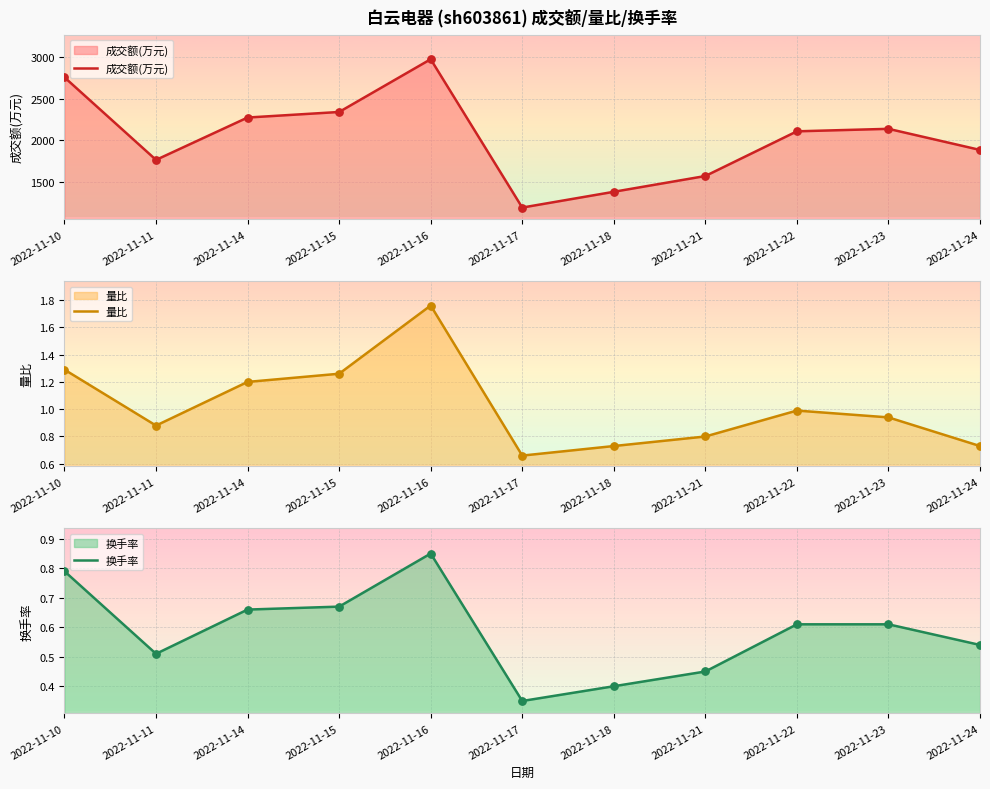

What is the total value across all series at 2022-11-18?

1380.1